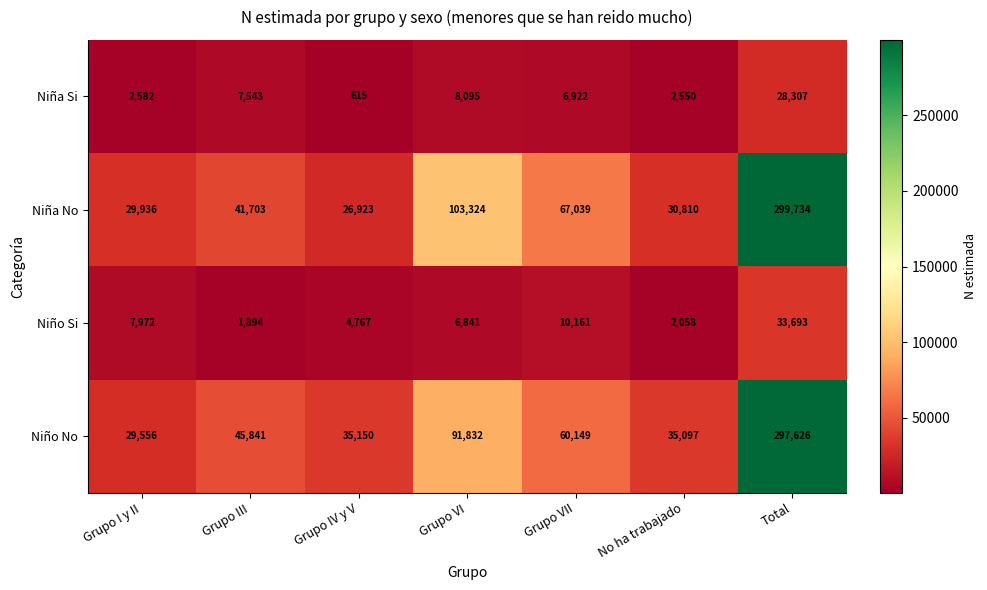

What is the difference between the Niño Si values at Total and Grupo IV y V?

28926